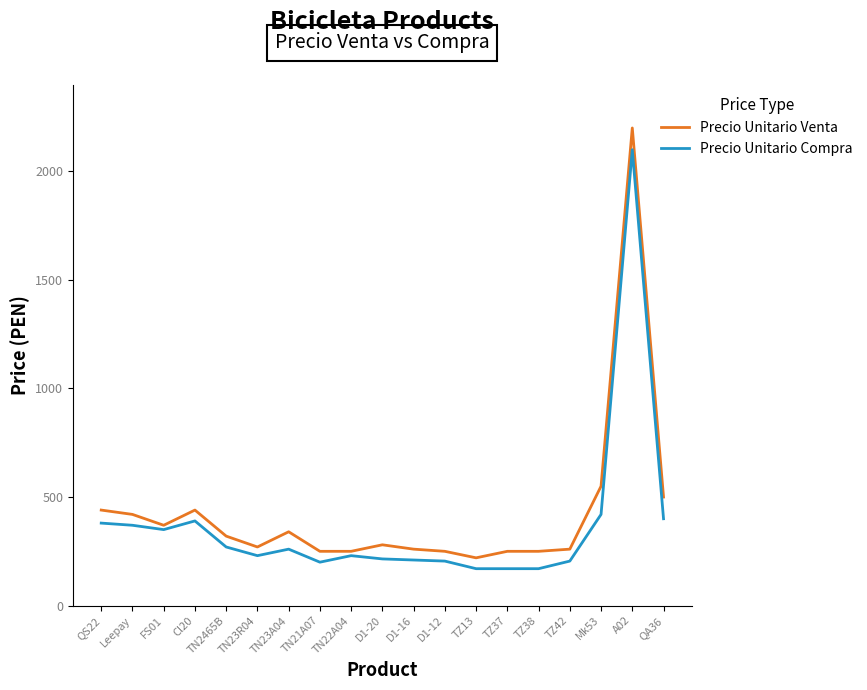

What is the sum of the Precio Unitario Compra values at Cl20 and QA36?

790